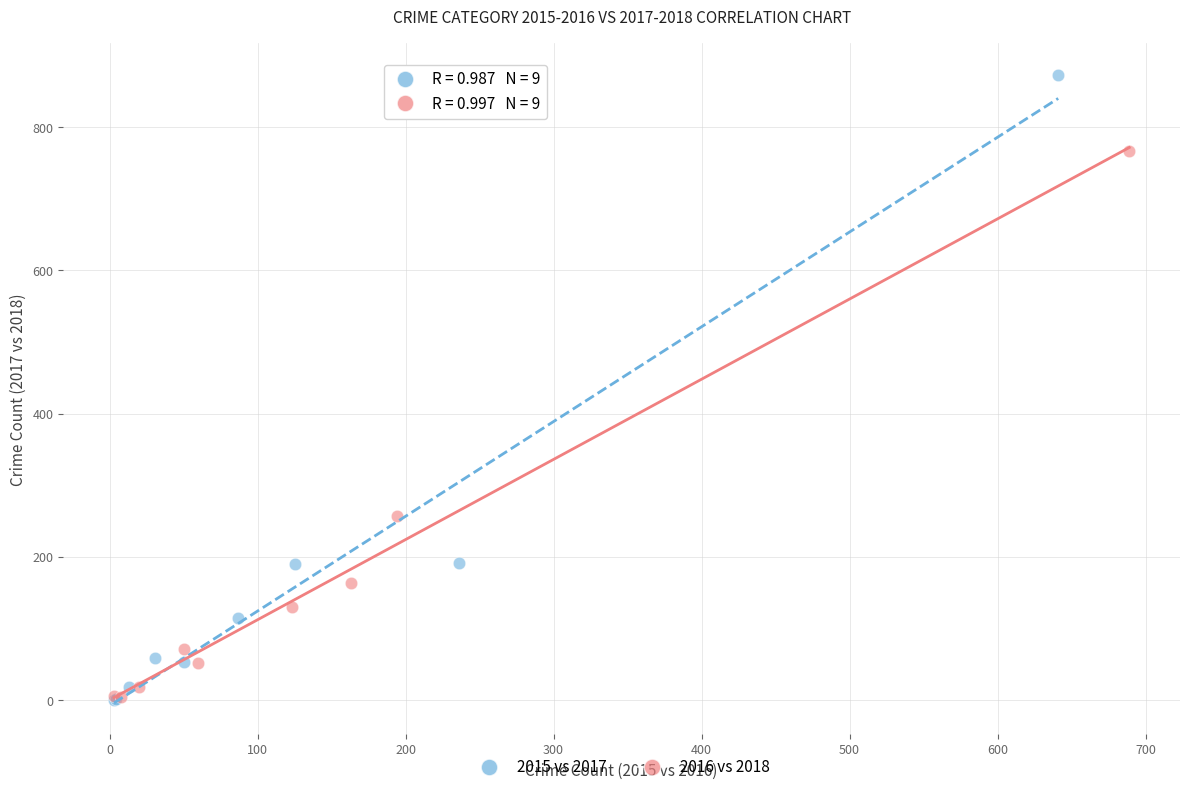

Which series contains the highest Y value?

2015 vs 2017